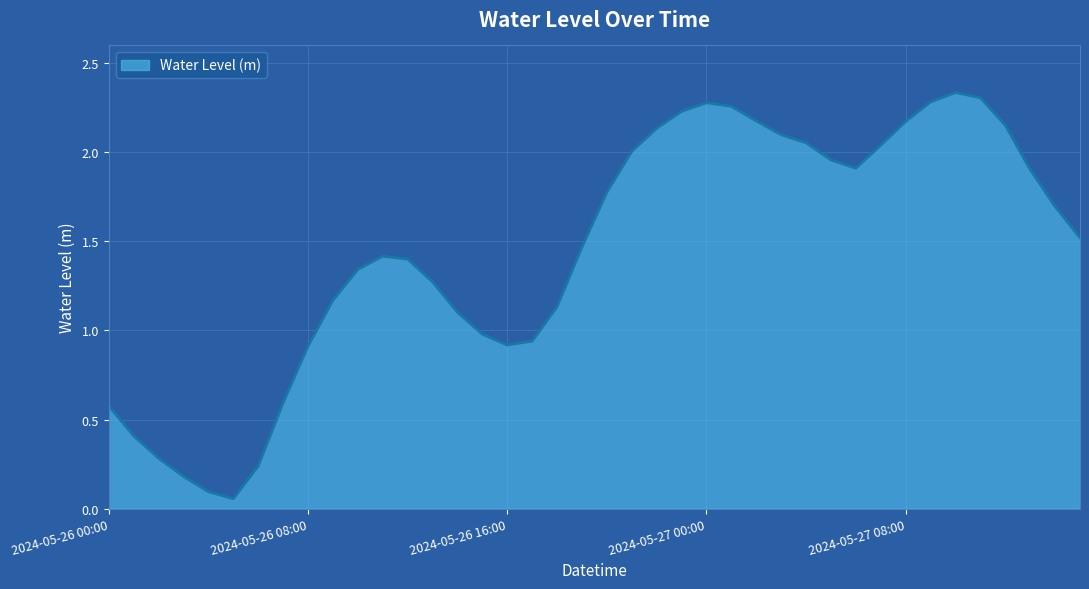

Count the number of categories in the chart.

40